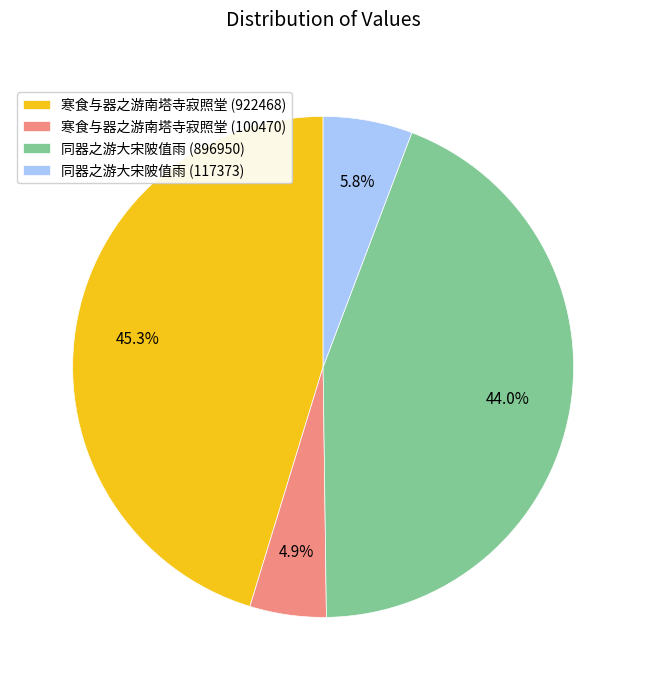

Approximately how many times larger is the value at 寒食与器之游南塔寺寂照堂 (922468) compared to 寒食与器之游南塔寺寂照堂 (100470)?

9.2